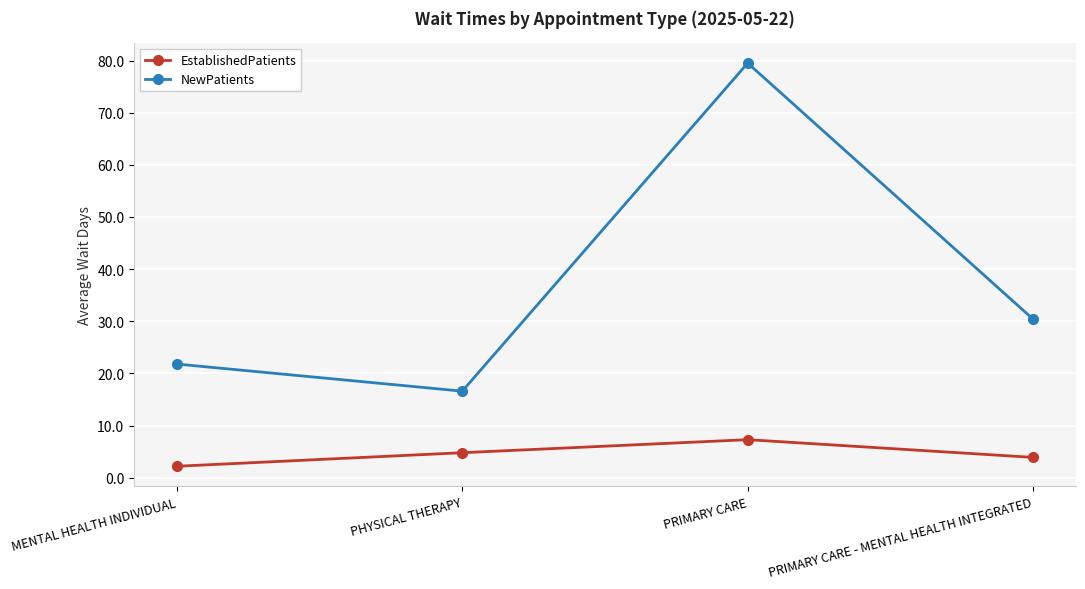

Which series has the widest spread of values?

NewPatients